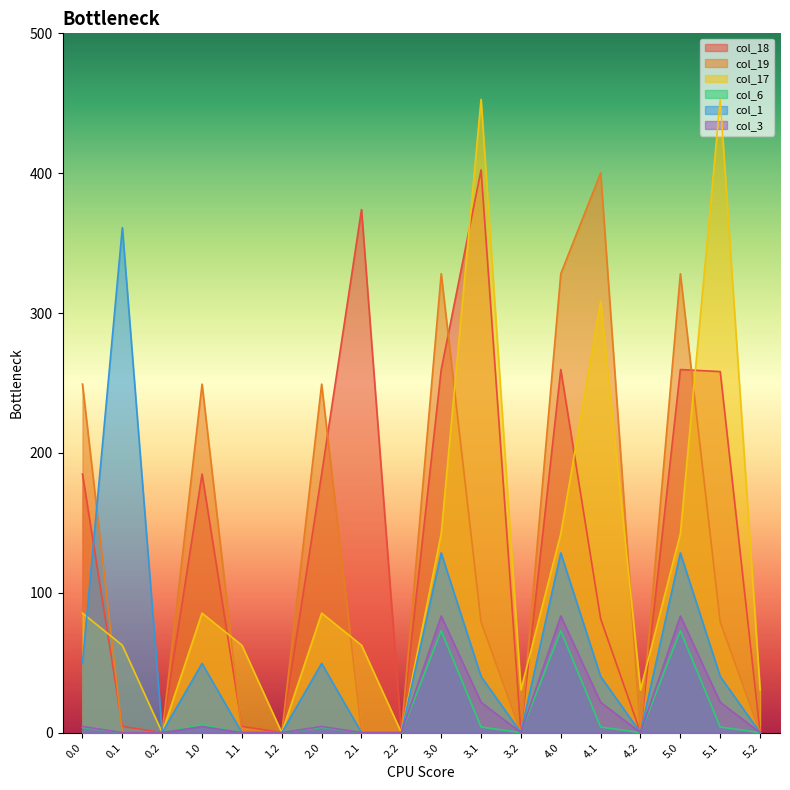

At which category is the sum across all series the highest?

3.0